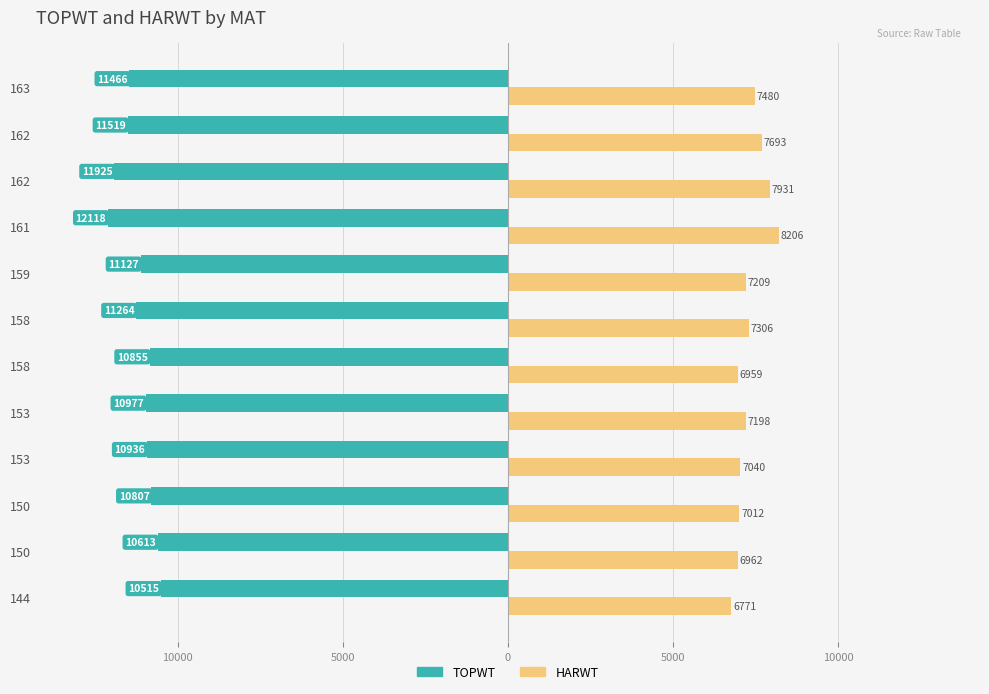

What are all the series names shown in the legend?

TOPWT, HARWT